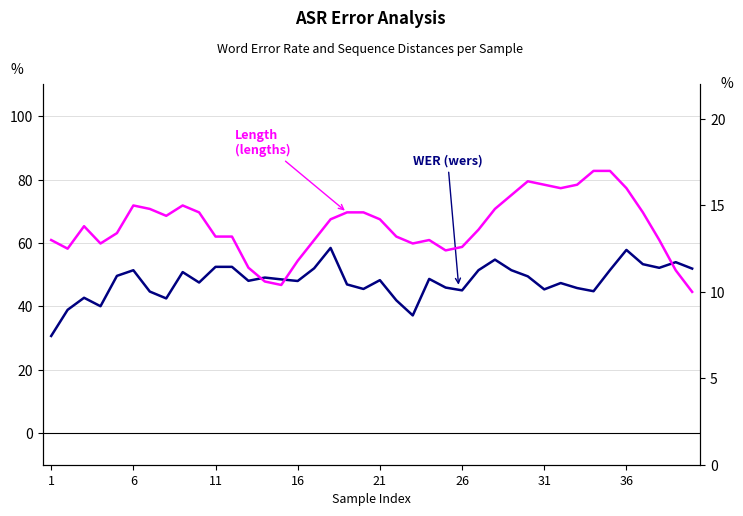

At which label does WER (wers) reach its minimum?

1